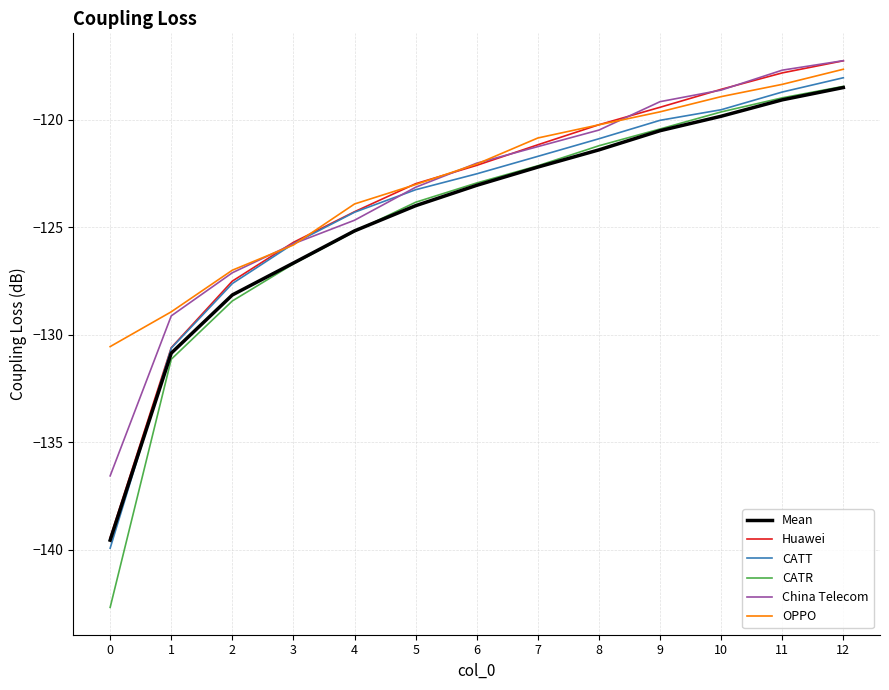

What is the maximum value for OPPO?

-117.6